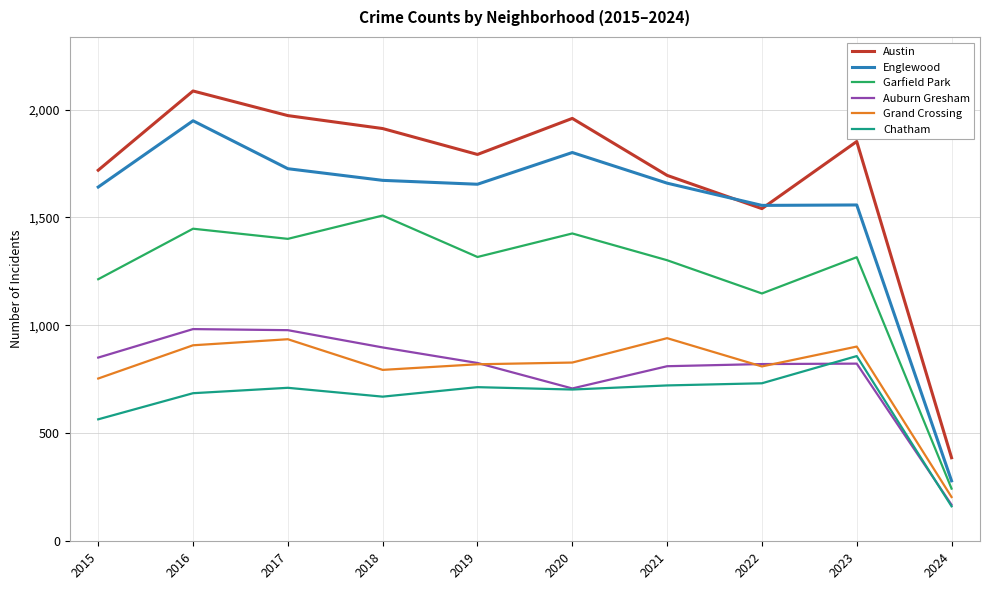

The Garfield Park series shows 1316 at 2023. True or false?

True